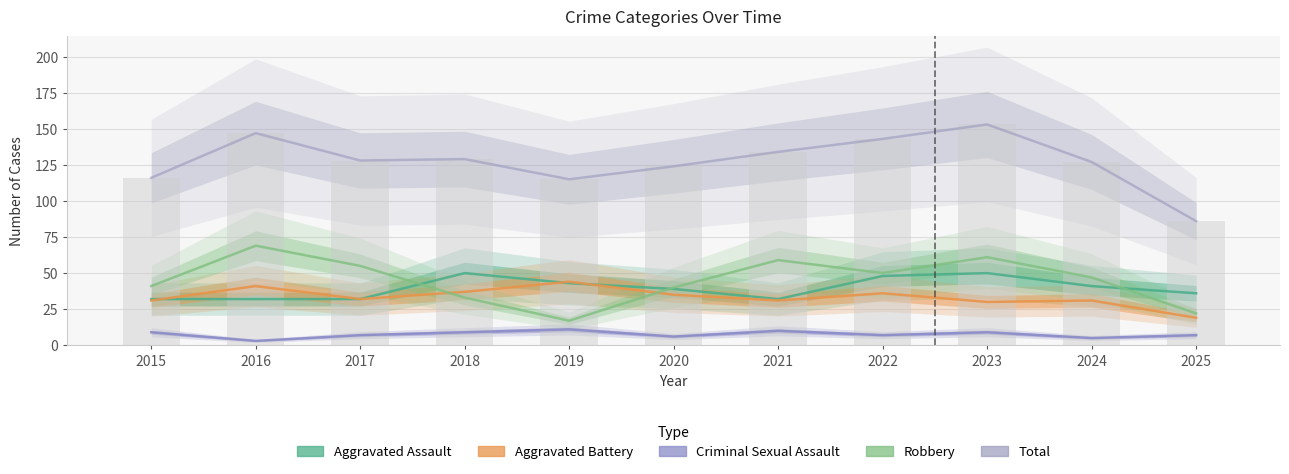

How many series are shown in this chart?

5